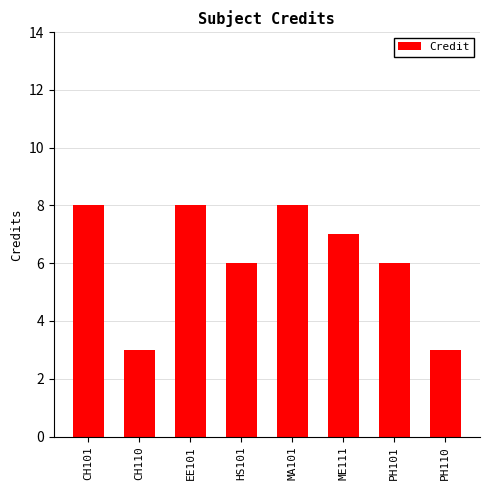

Which has a higher value, CH101 or HS101?

CH101